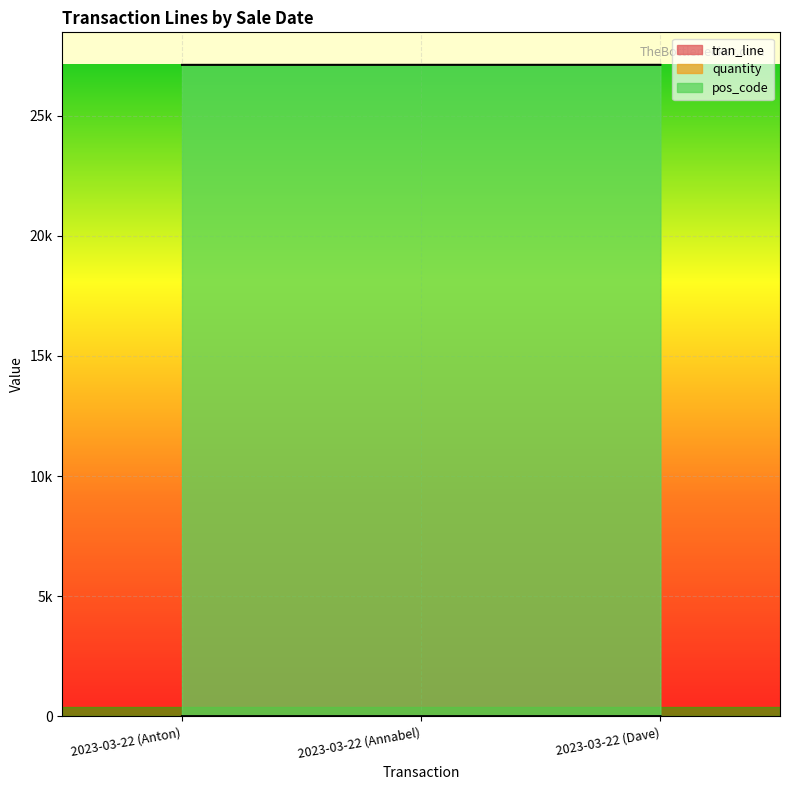

List the series in order of their peak value, lowest first.

quantity, tran_line, pos_code